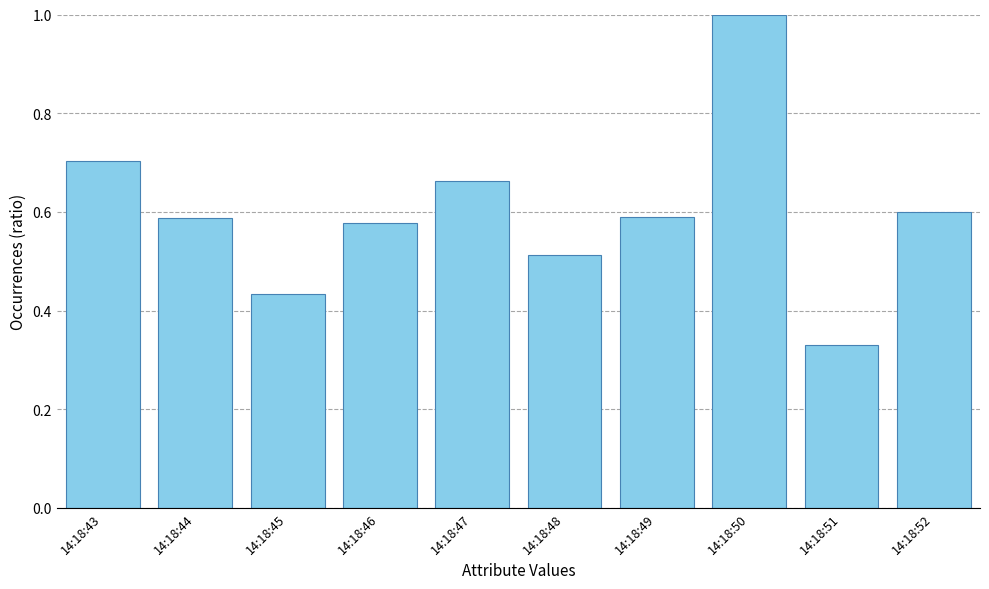

At which category does the chart reach its peak across all series?

14:18:50